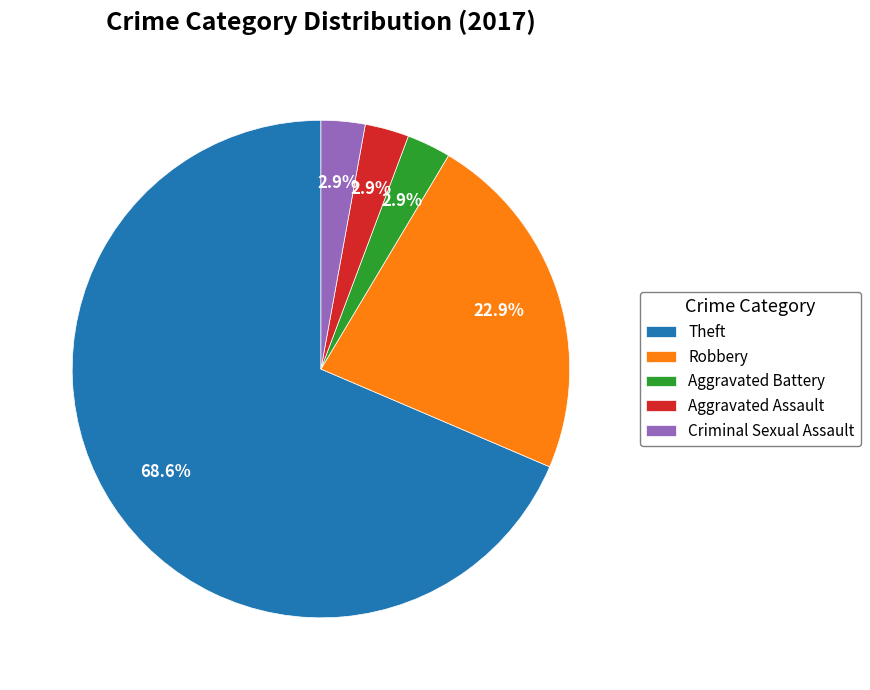

To the nearest percent, what is the difference between the largest and smallest slice percentages?

66%